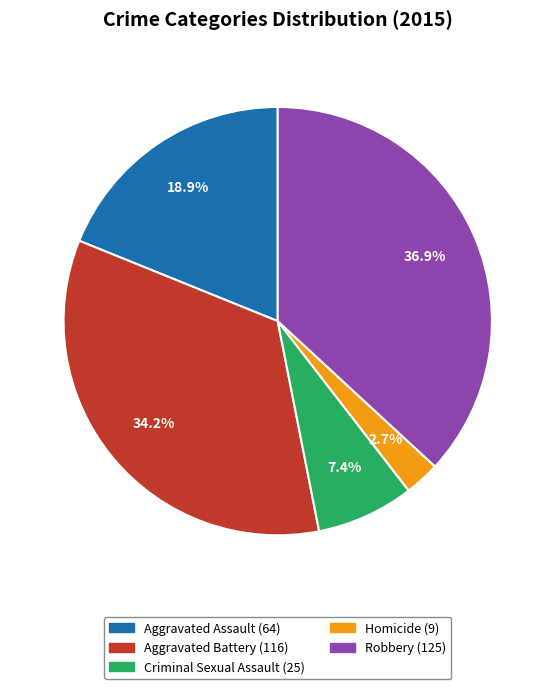

How much of the chart is everything except Robbery?

63.1%